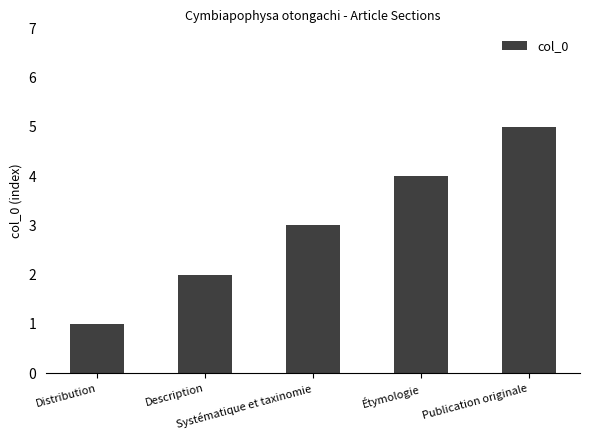

What is the change in value from Description to Étymologie?

+2